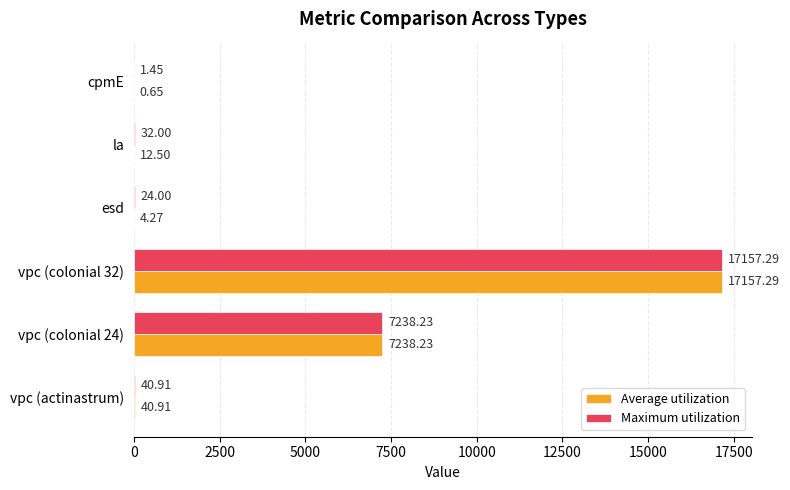

Count the number of data series in this chart.

2